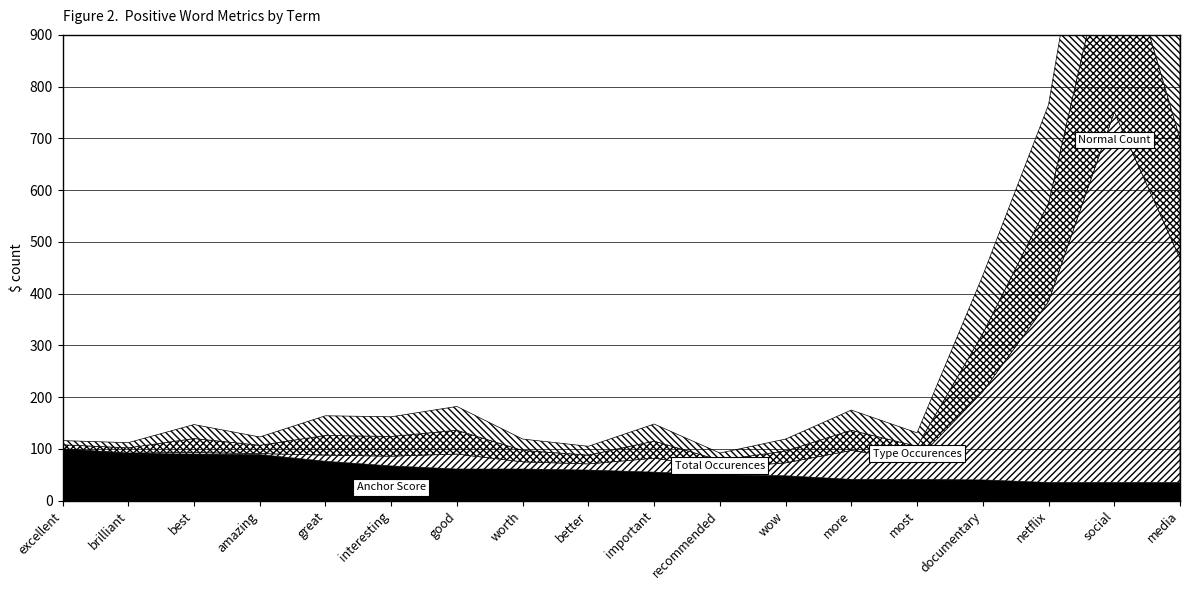

Does the chart display data point markers on the line(s)?

No